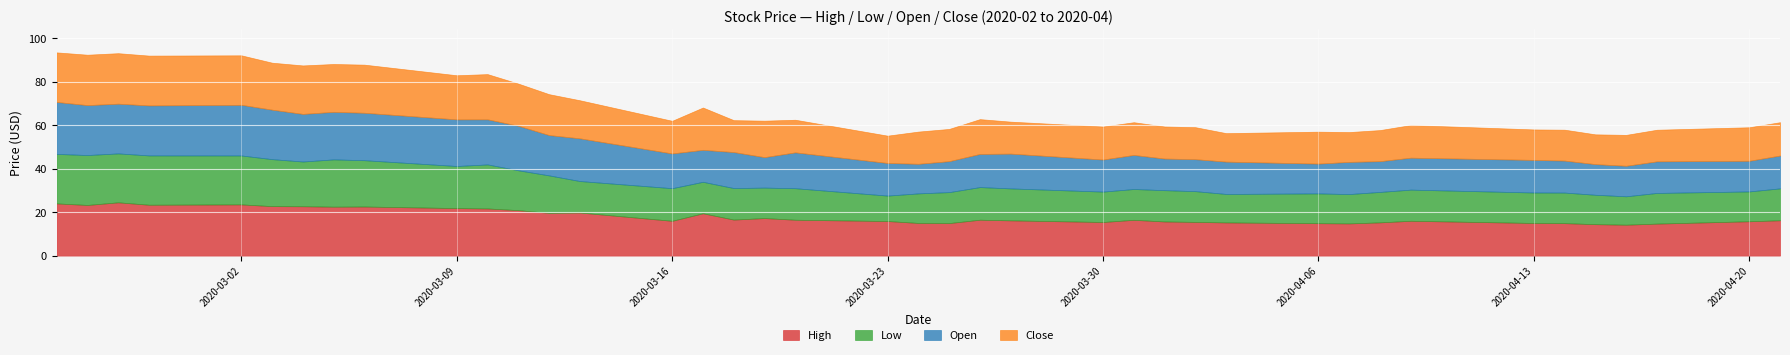

What are all the series names shown in the legend?

High, Low, Open, Close